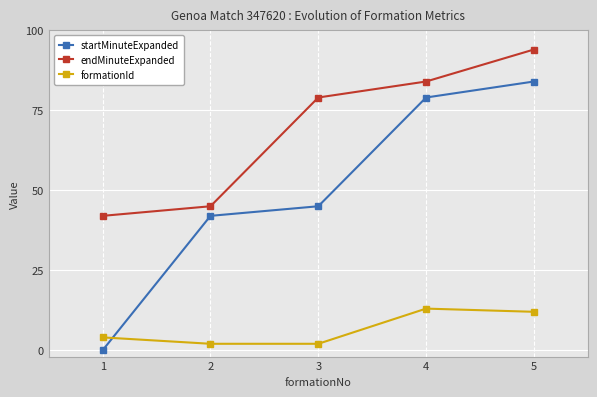

Does the chart display data point markers on the line(s)?

Yes